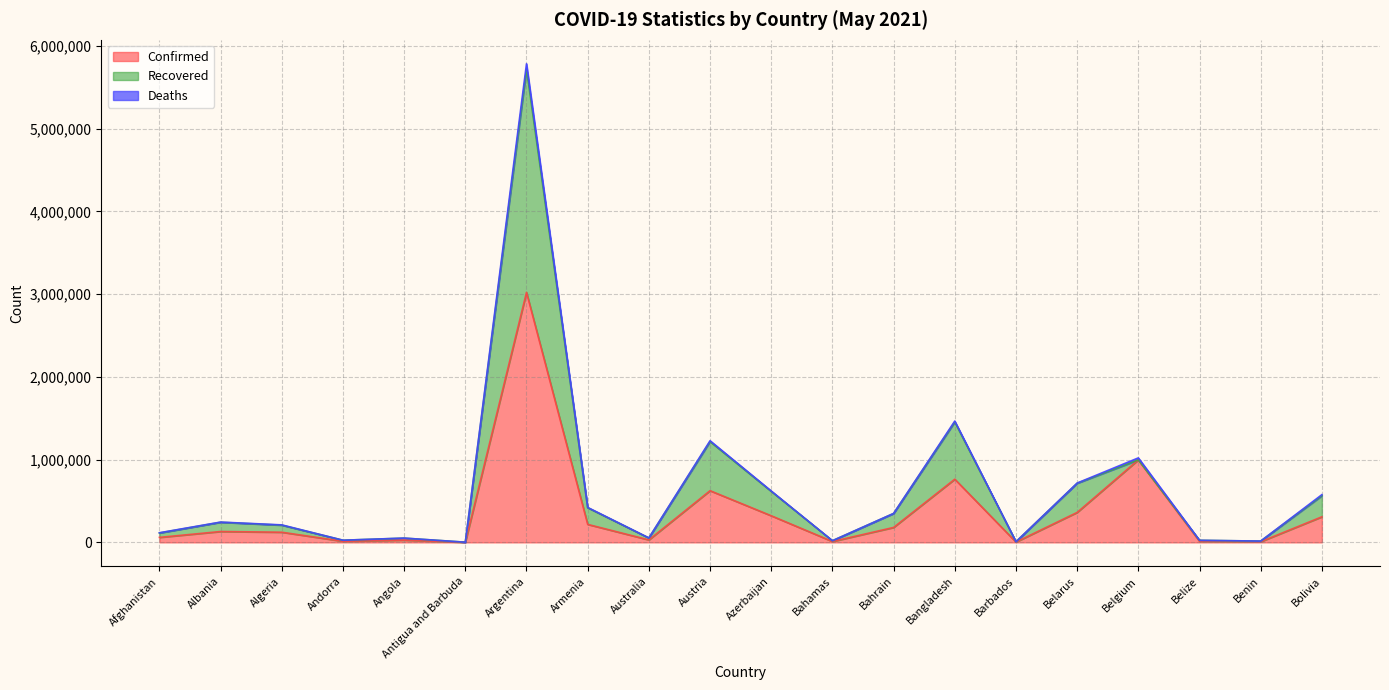

What is the label of the 13th point from the right?

Armenia